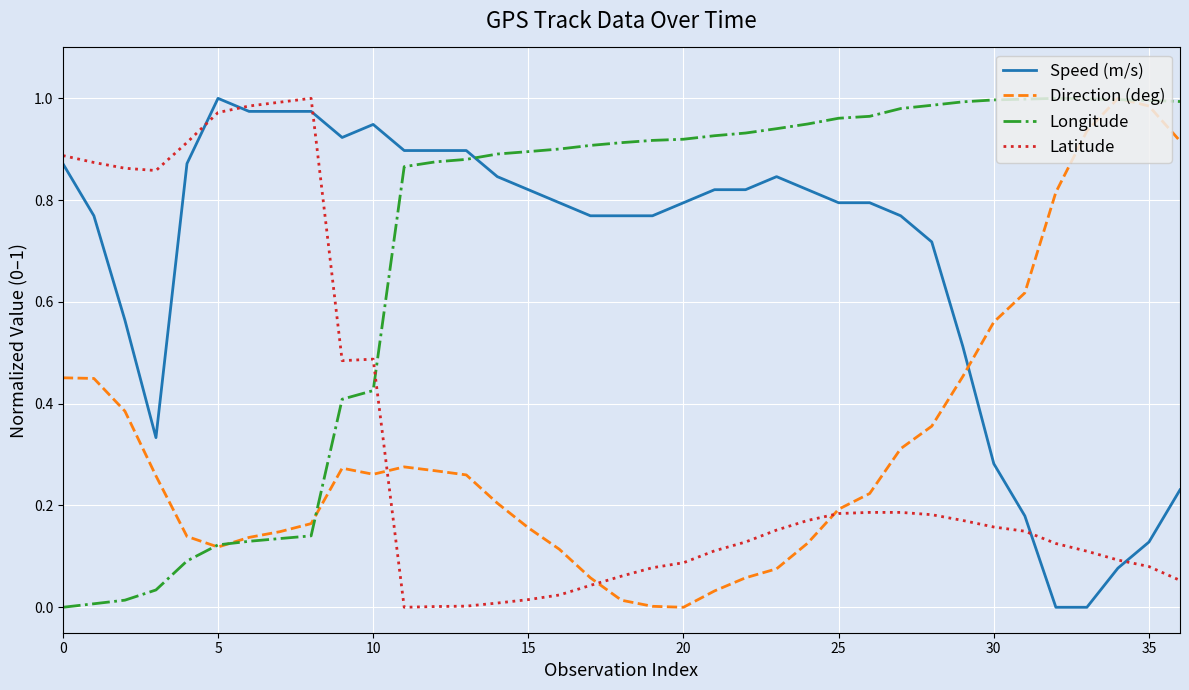

How many lines are shown in the chart?

4